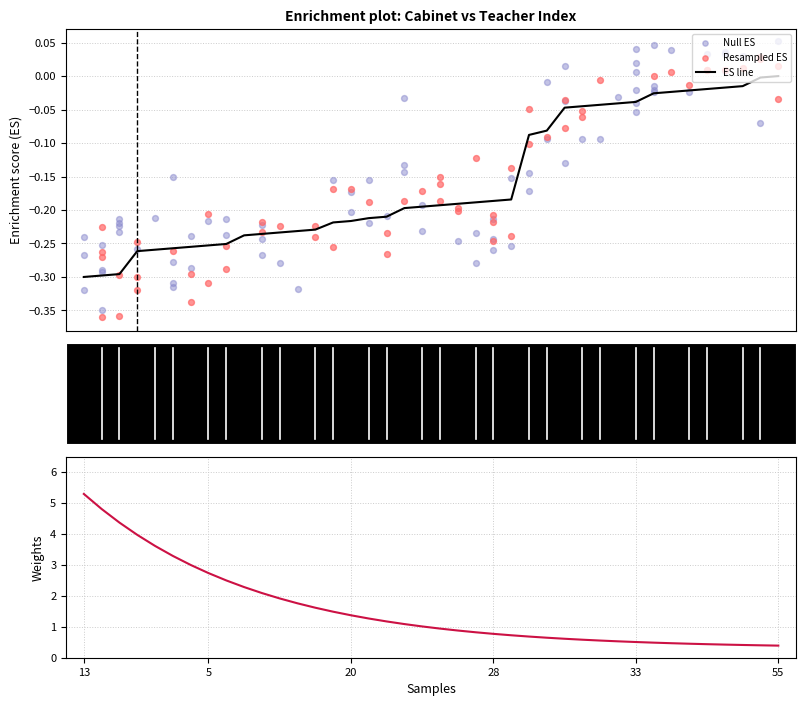

Between 29 and 22, which is larger?

29